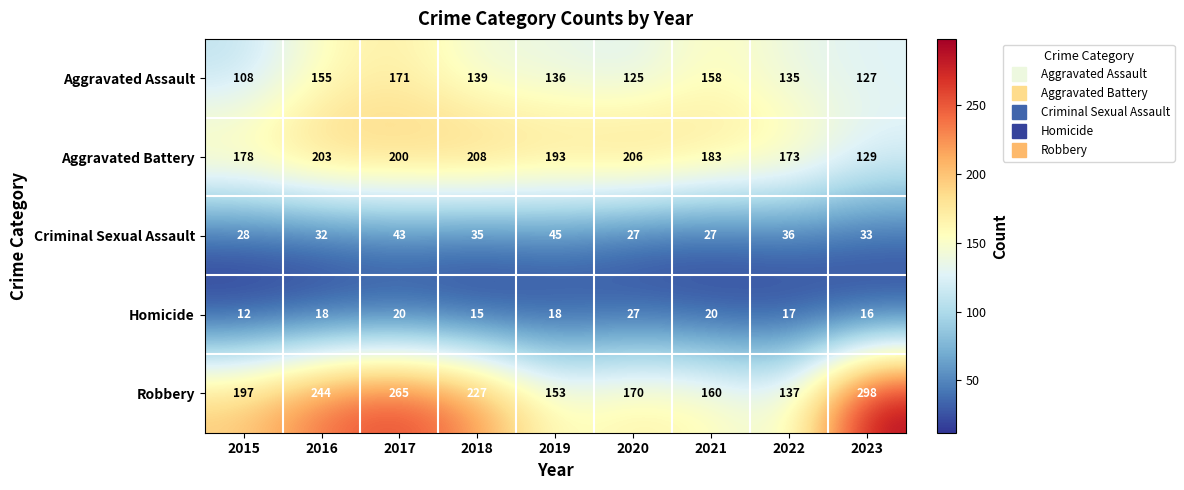

What value does the Robbery series have at 2018, to the nearest 50?

250